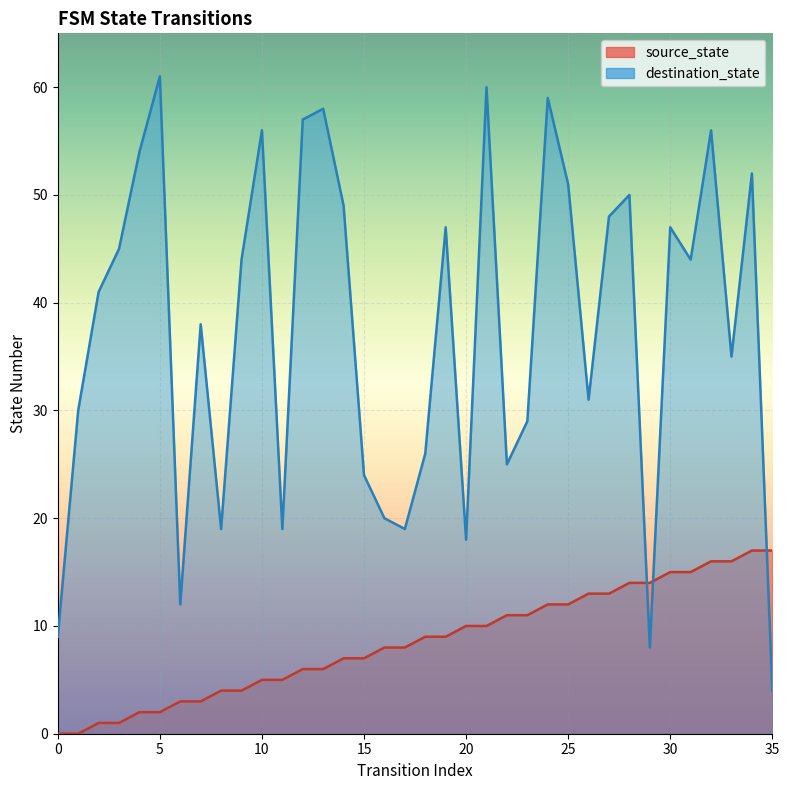

At 13, list the series in order from largest to smallest.

destination_state, source_state